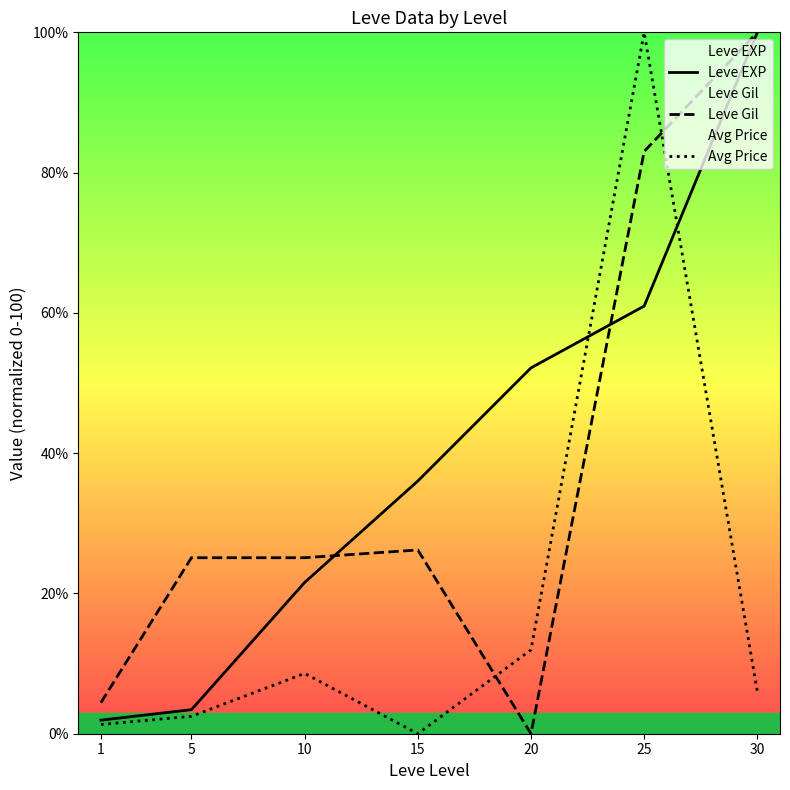

How many interior local peaks does the Avg Price series have?

2